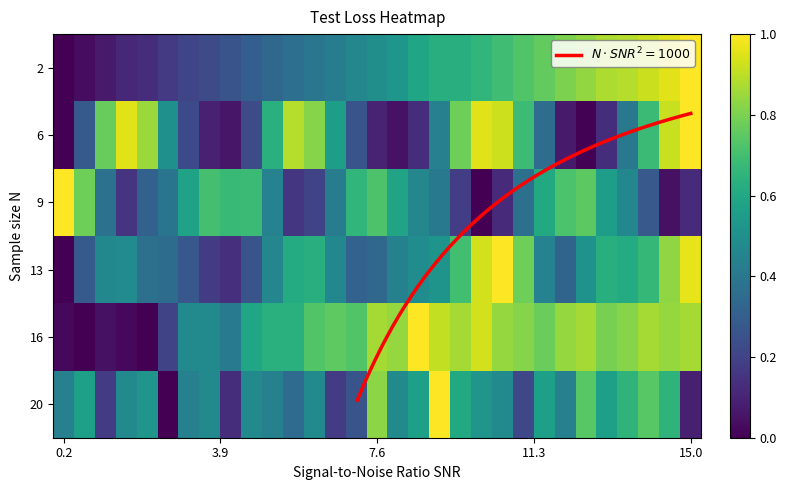

Which series has the largest total across all categories?

16